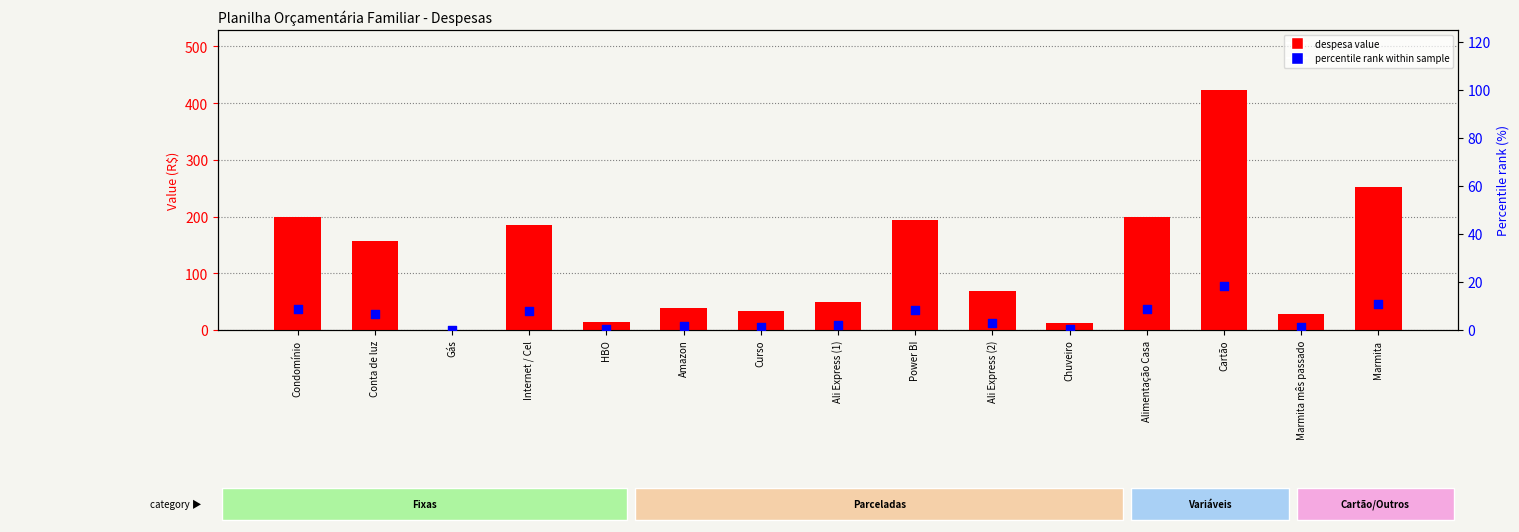

Which series has the largest total across all categories?

despesa value